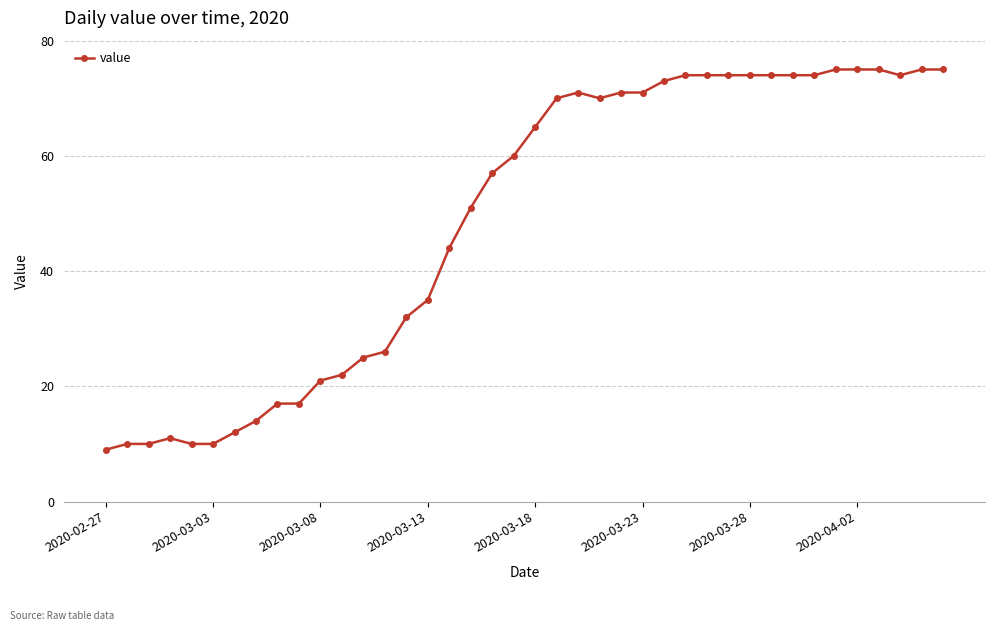

Reading left to right, list all the values displayed in this chart.

9	10	10	11	10	10	12	14	17	17	21	22	25	26	32	35	44	51	57	60	65	70	71	70	71	71	73	74	74	74	74	74	74	74	75	75	75	74	75	75